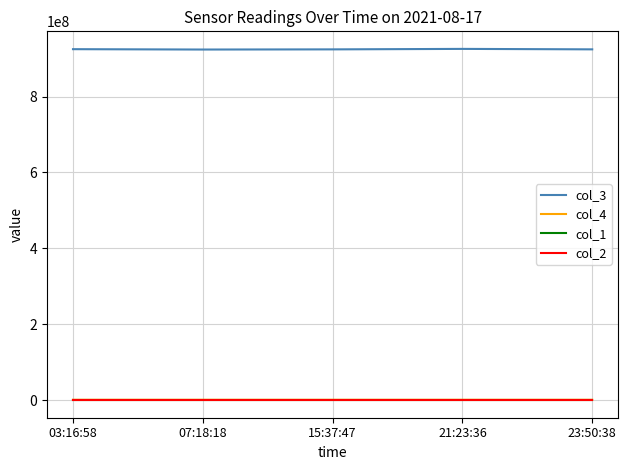

Count the number of categories in the chart.

5